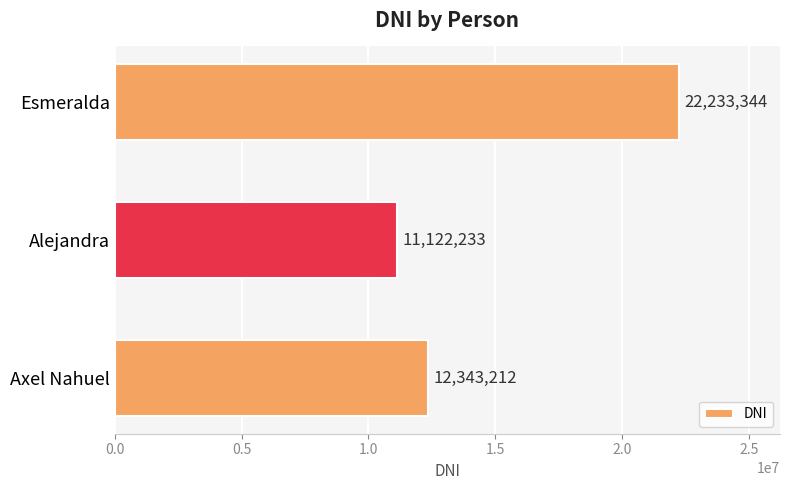

What is the change in value from Axel Nahuel to Alejandra?

-1220979